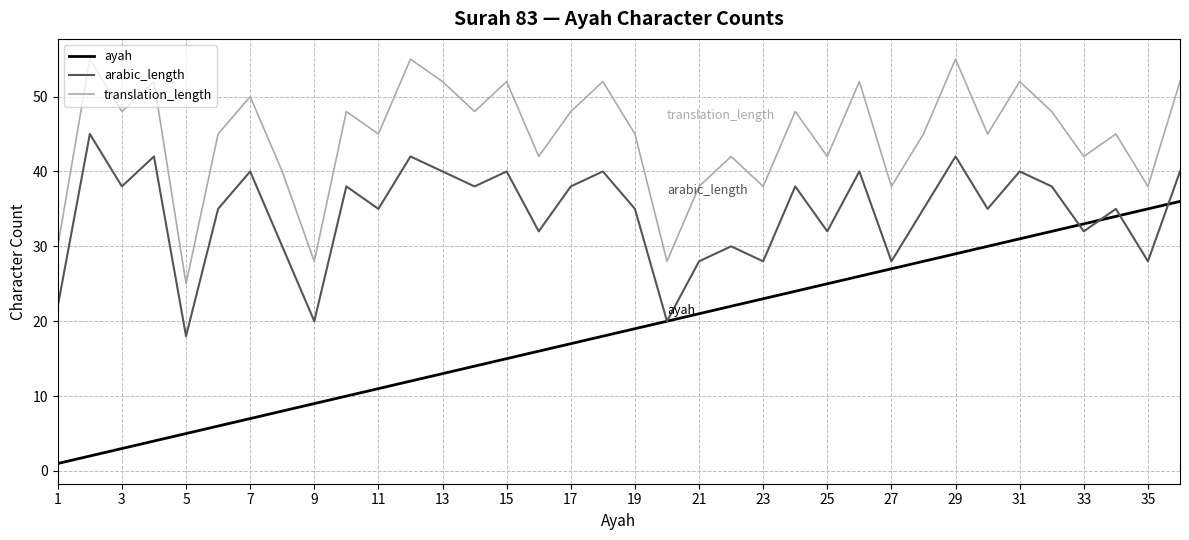

What is the average value of the translation_length series?

45